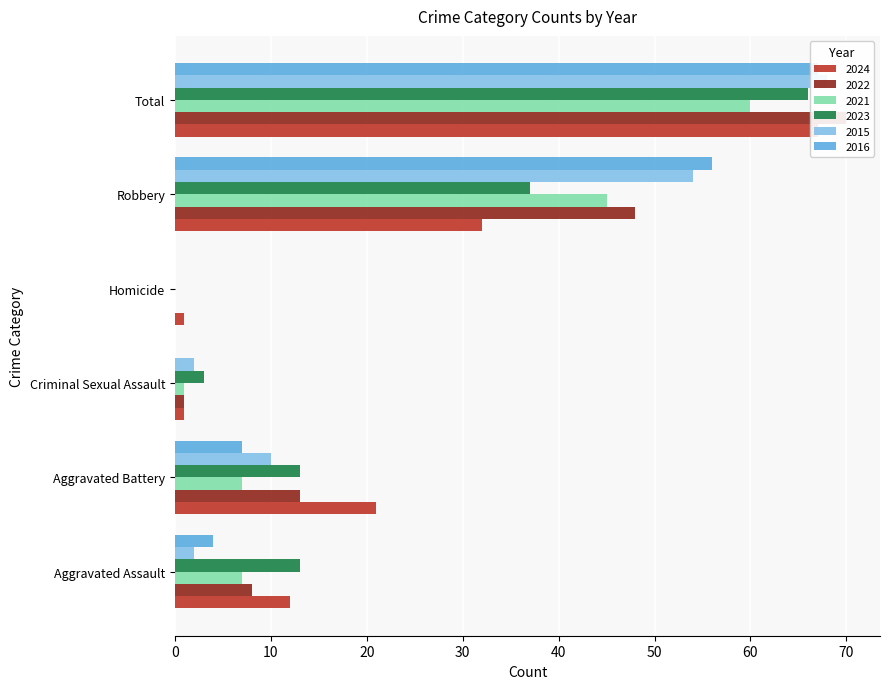

Reading left to right, list all the values displayed in this chart.

2024: 12	21	1	1	32	67
2022: 8	13	1	0	48	70
2021: 7	7	1	0	45	60
2023: 13	13	3	0	37	66
2015: 2	10	2	0	54	68
2016: 4	7	0	0	56	67